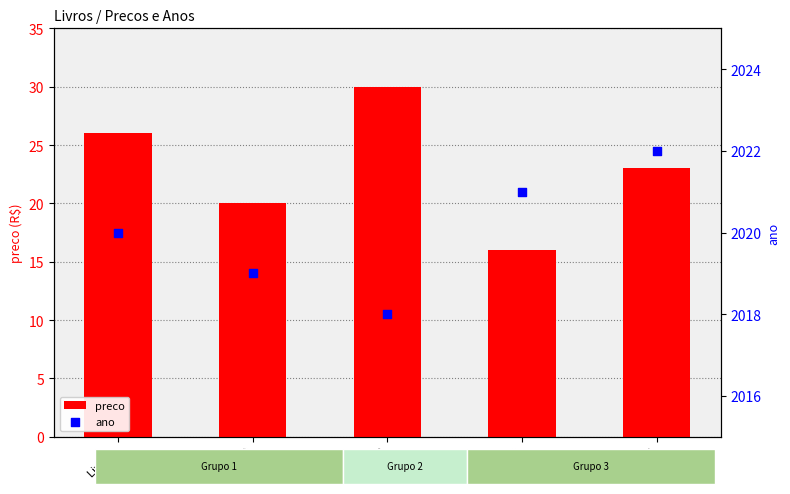

At which category is the sum across all series the highest?

Livro C